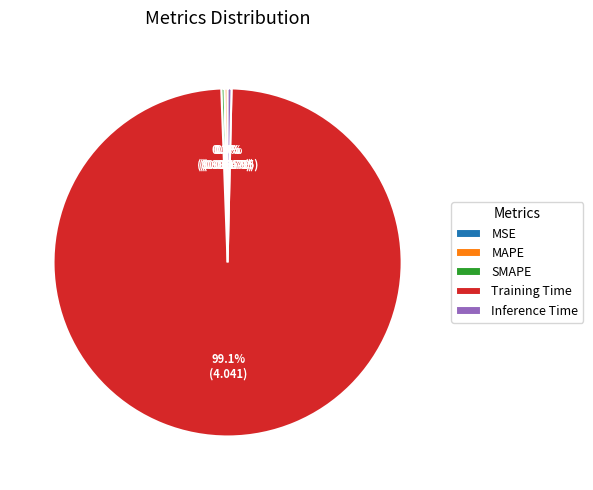

Is there any slice that represents more than half of the pie?

Yes